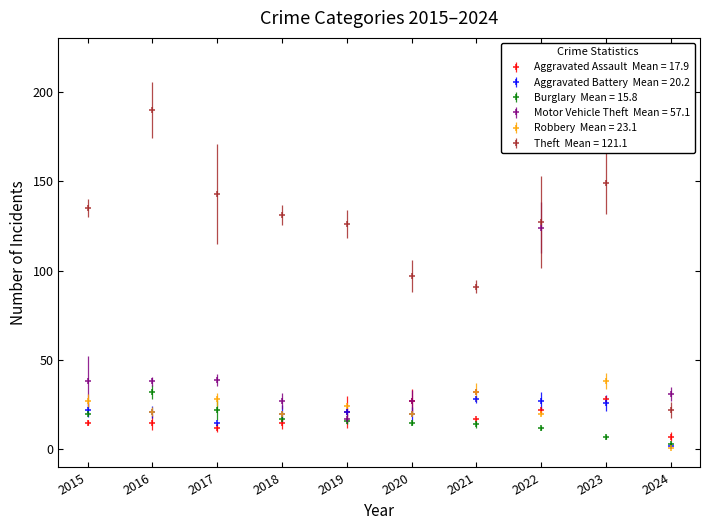

The Aggravated Assault series shows 27 at 2020. True or false?

True